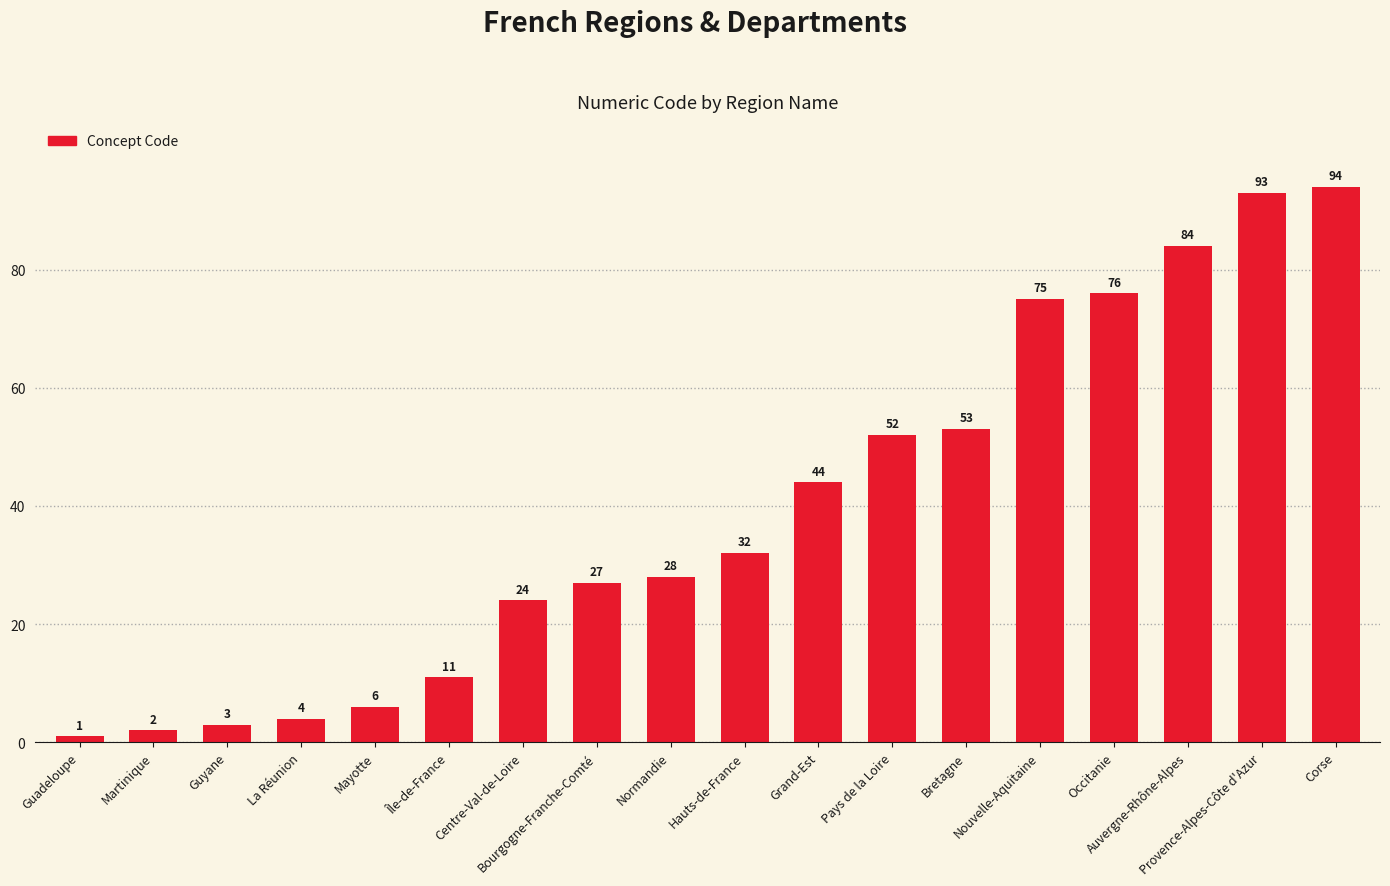

How many values are below 32?

9